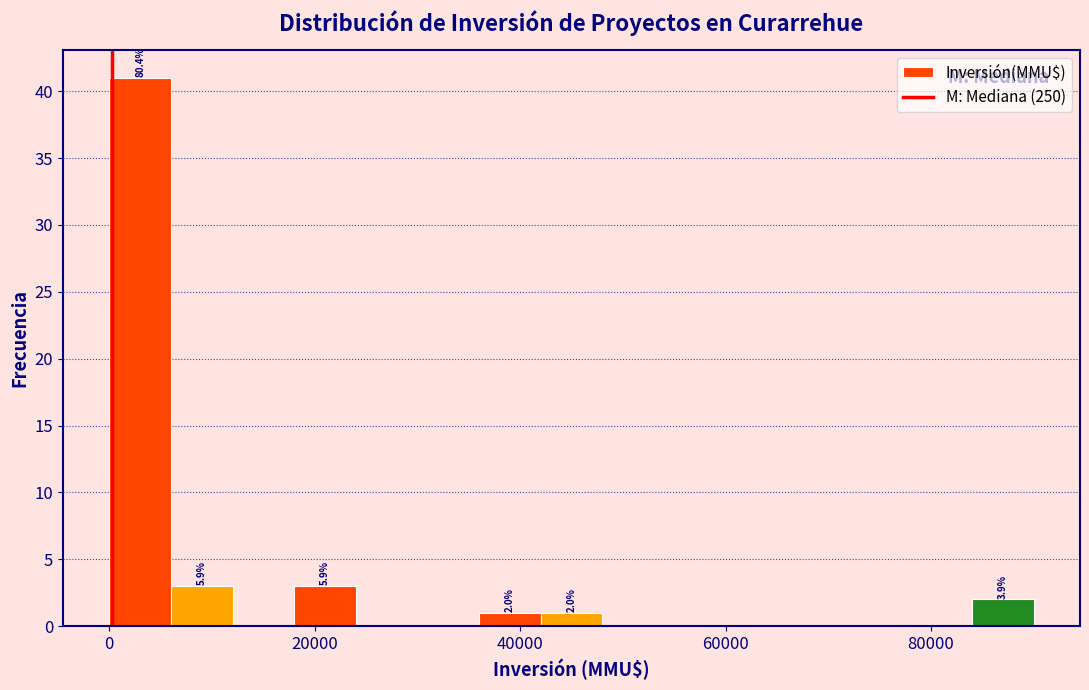

Read against the x-axis, roughly where is the centre of the tallest bar?

4000